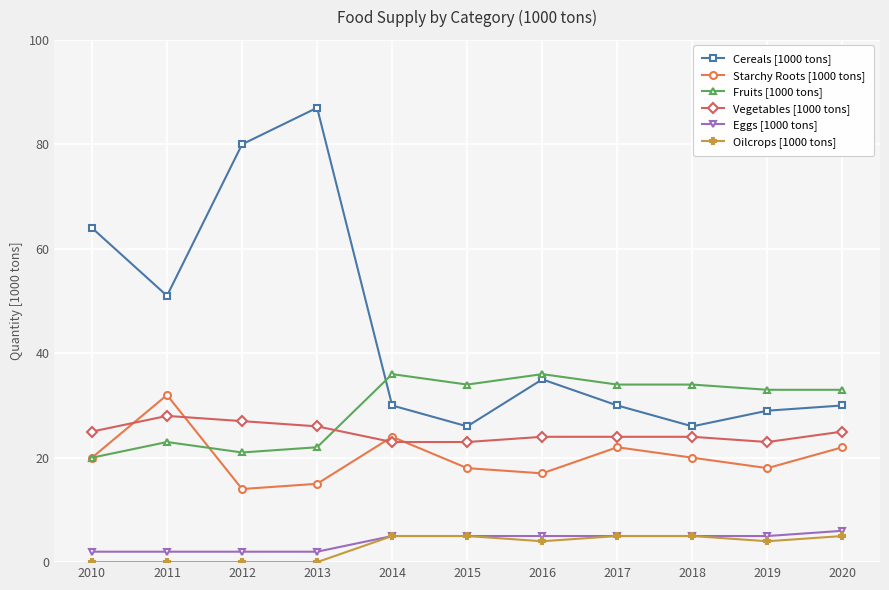

At which category does the chart reach its peak across all series?

2013